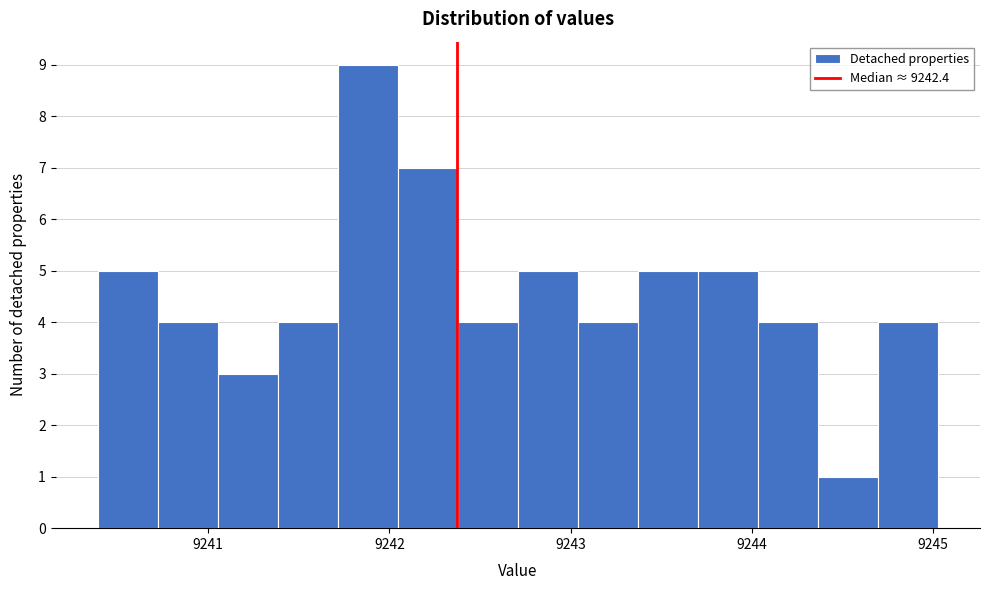

Around what value on the x-axis is the tallest bar? Give the approximate position of its centre, as read against the axis.

9241.9